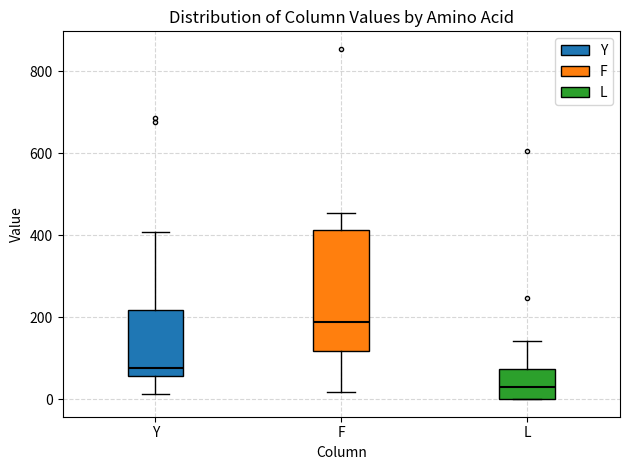

Where is the lower edge of the box for F on the y-axis? The values are not printed on the chart, so give them approximately, as read against the axis.

120